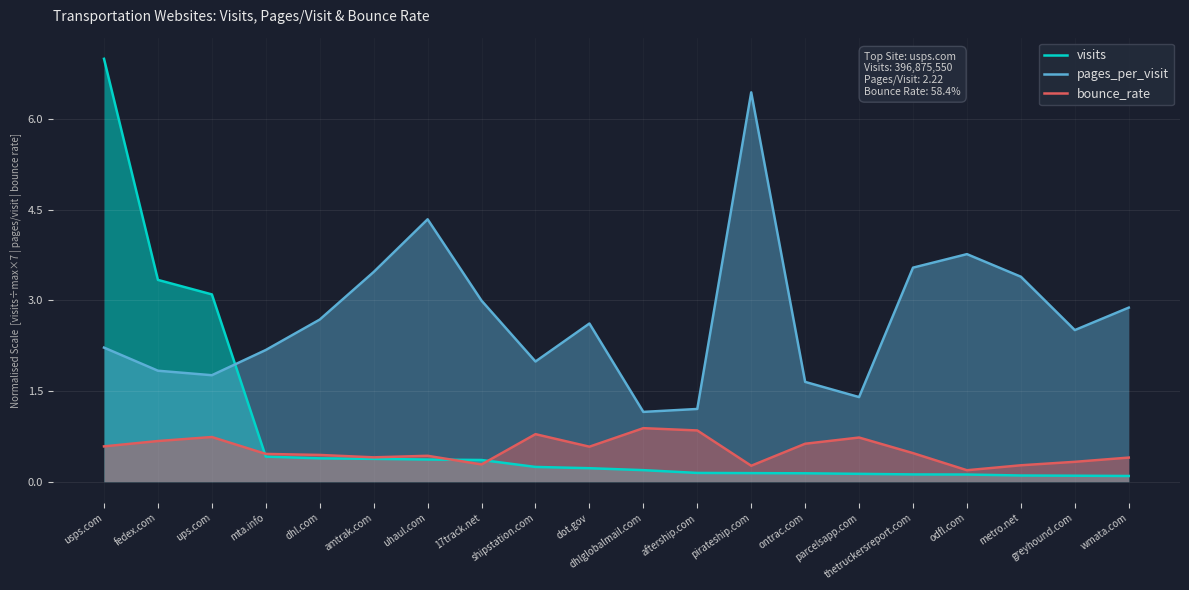

At which category is the sum across all series the highest?

usps.com